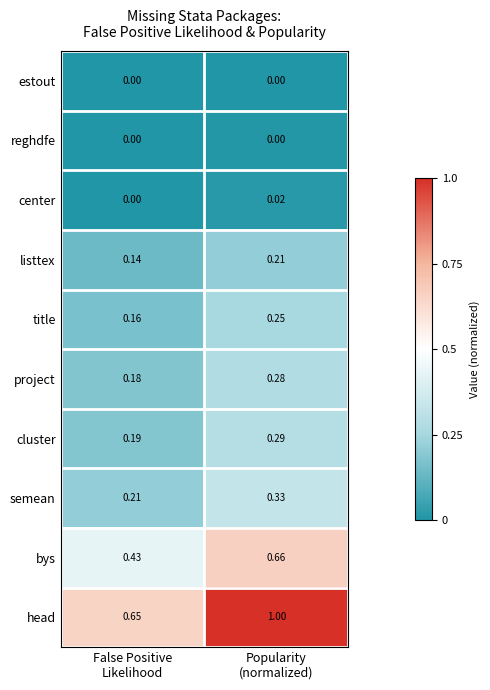

At which category is the sum across all series the highest?

Popularity
(normalized)